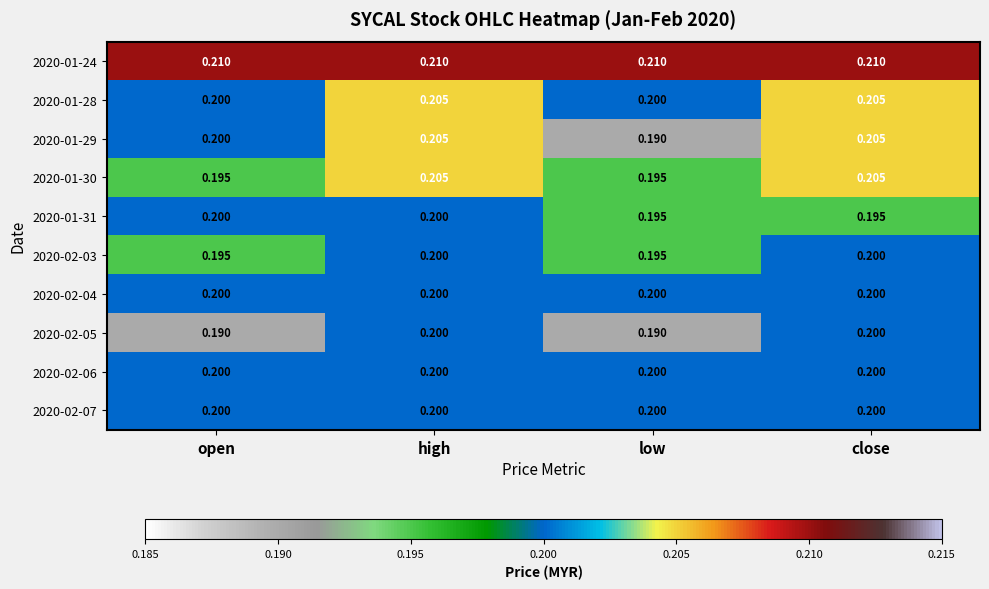

Is the value of 2020-01-30 at high greater than the value of 2020-02-03 at low?

Yes